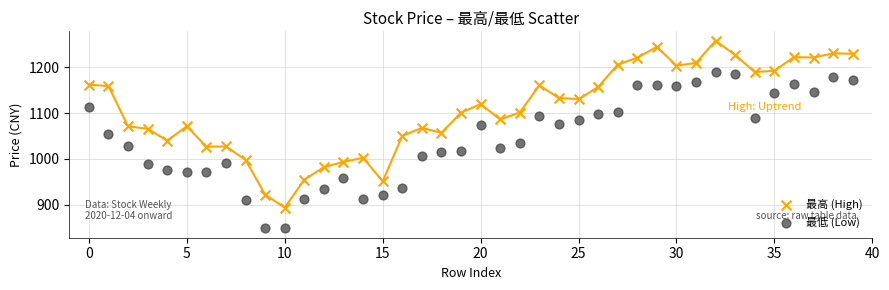

Which series contains the lowest Y value?

最低 (Low)